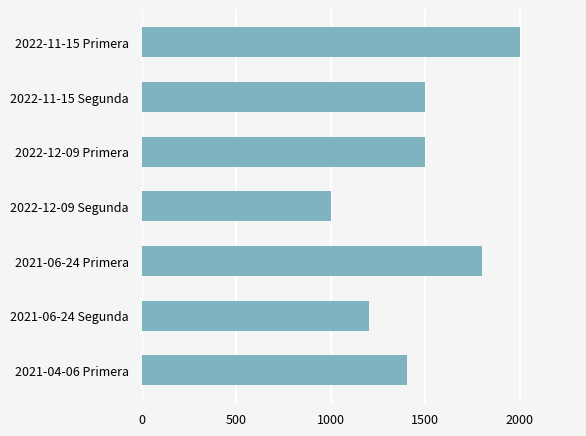

The value at 2022-12-09 Segunda is 1000. True or false?

True